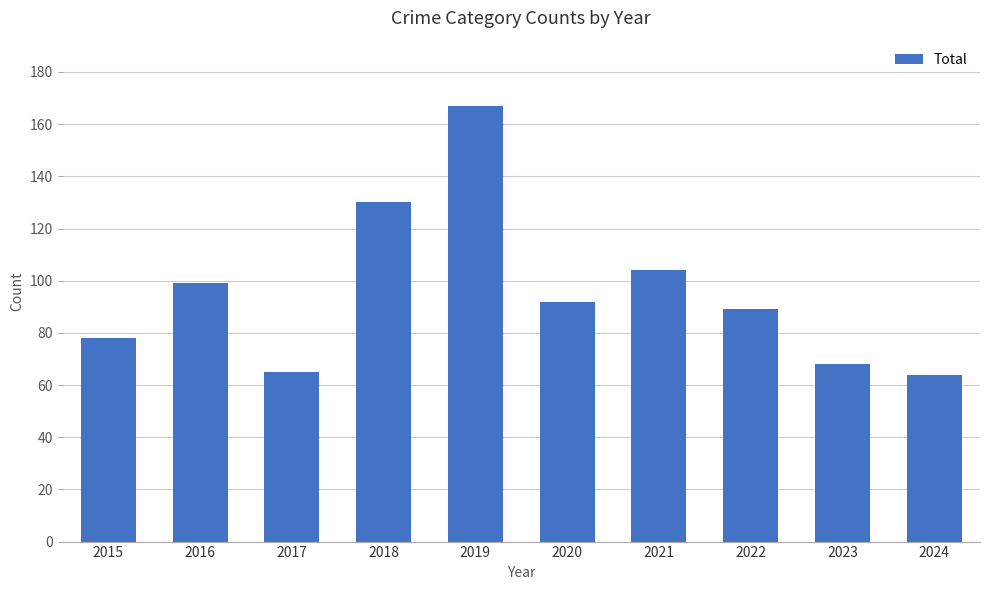

What is the value of the 9th bar from the left?

68